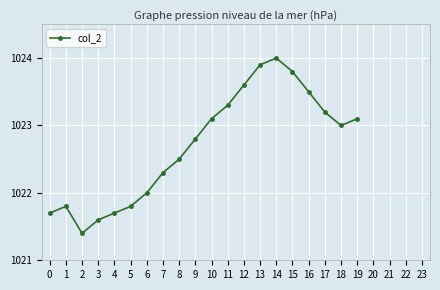

Reading left to right, what are all the values shown in this chart?

1021.7	1021.8	1021.4	1021.6	1021.7	1021.8	1022.0	1022.3	1022.5	1022.8	1023.1	1023.3	1023.6	1023.9	1024.0	1023.8	1023.5	1023.2	1023.0	1023.1